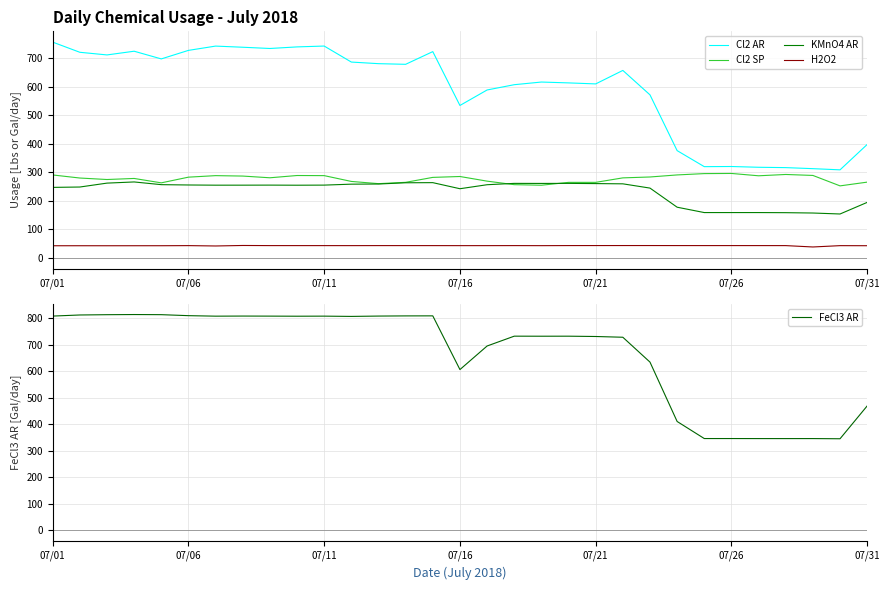

True or false: FeCl3 AR and KMnO4 AR intersect in this chart.

False